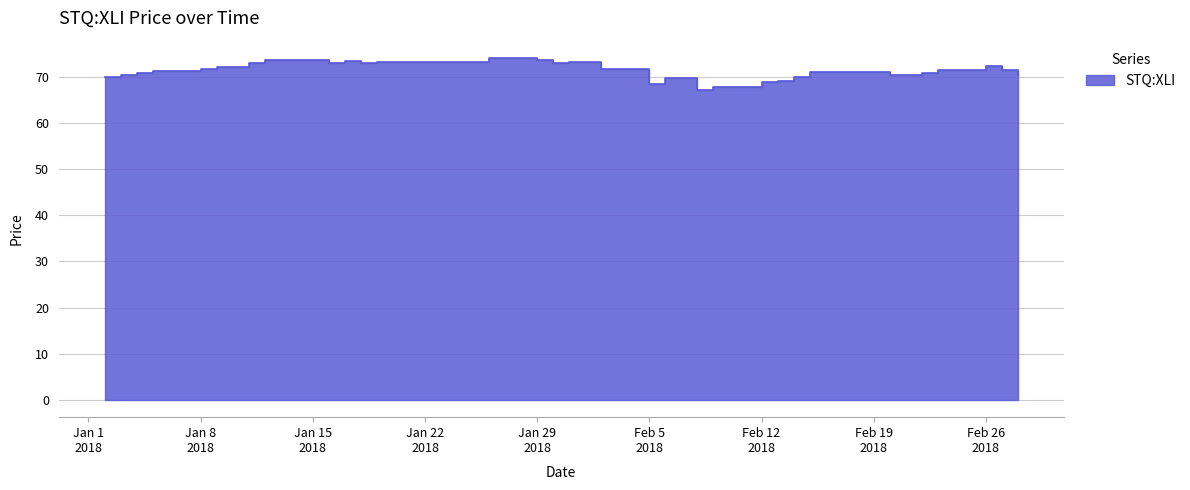

What is the change in value from 2018-01-04 to 2018-01-25?

+2.4